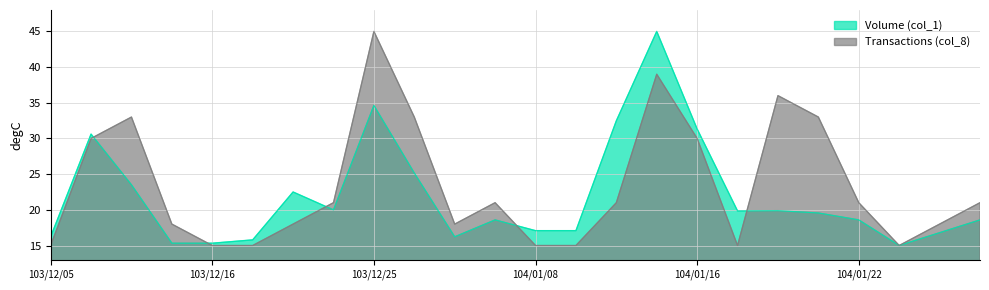

What is the label of the 21st point from the right?

103/12/15